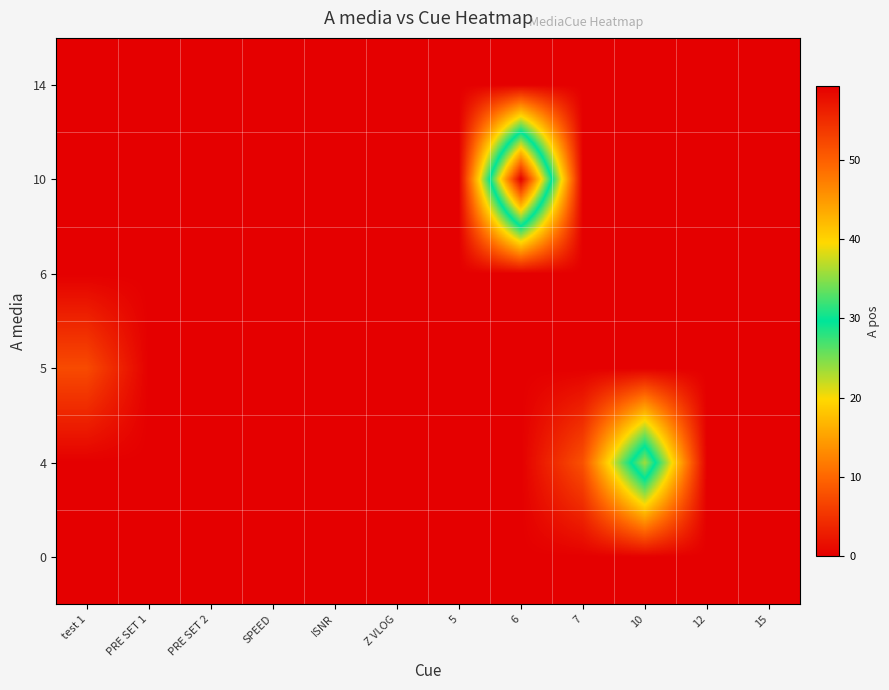

What is the total value across all series at 7?

7.9